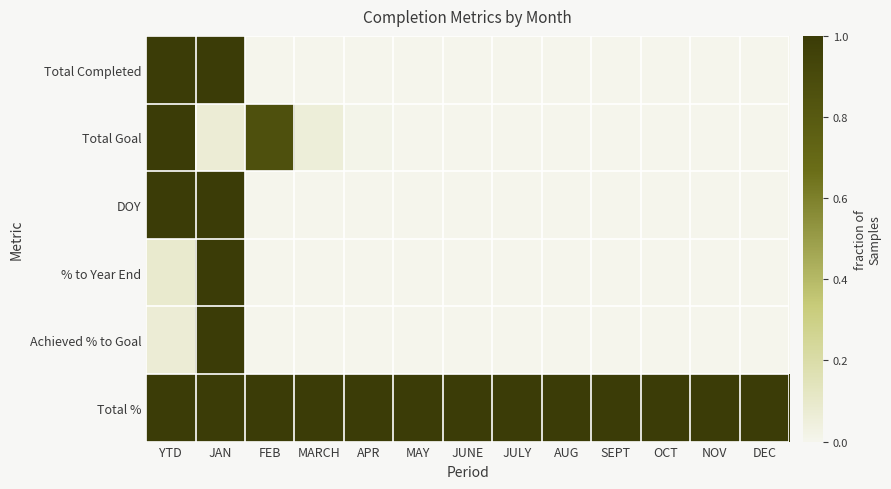

Which series has the largest range (max minus min)?

Total Completed